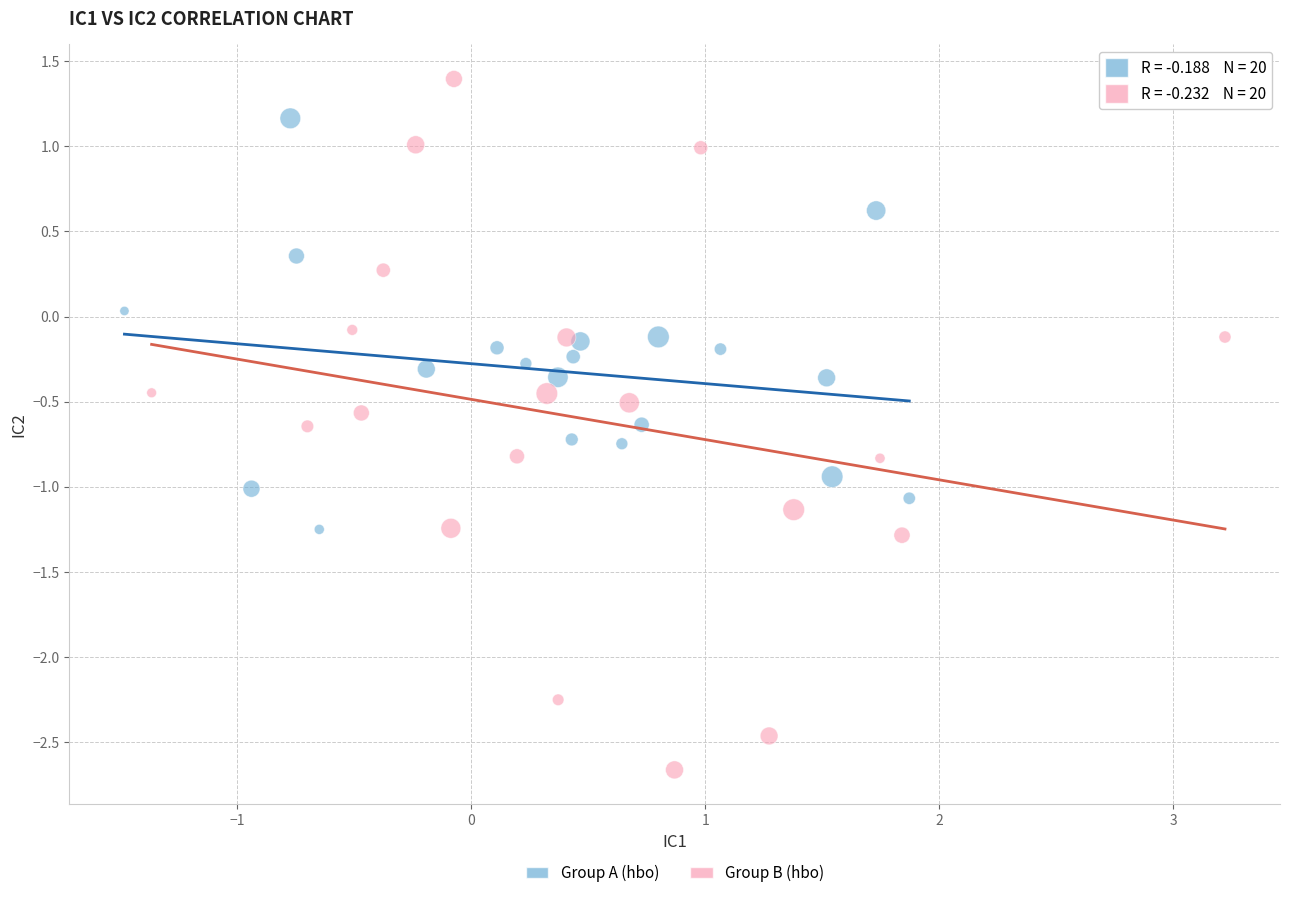

What are all the series names shown in the legend?

Group A (hbo), Group B (hbo)